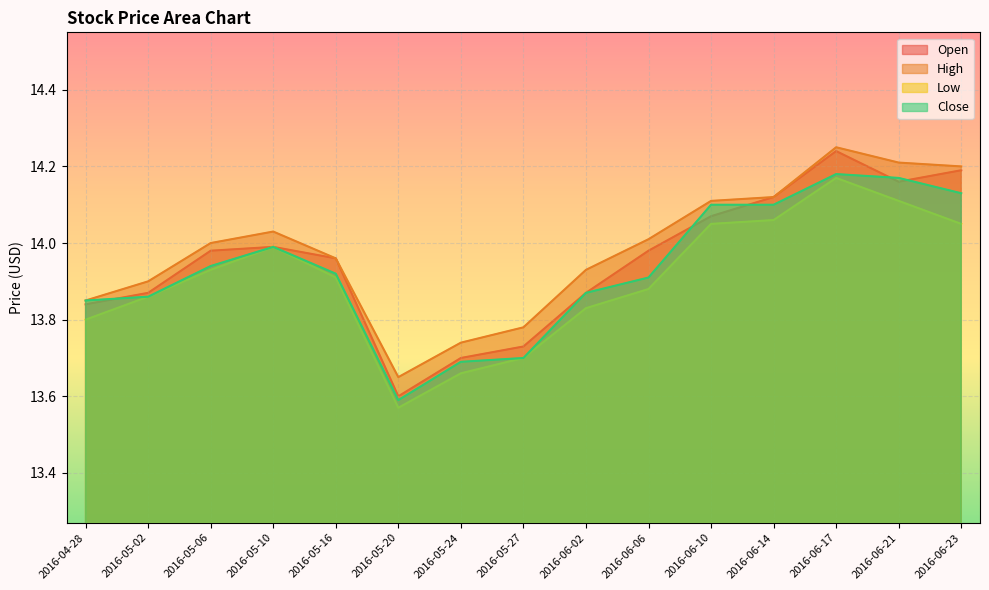

What is the difference between the second highest and second lowest values in the Low series?

0.4